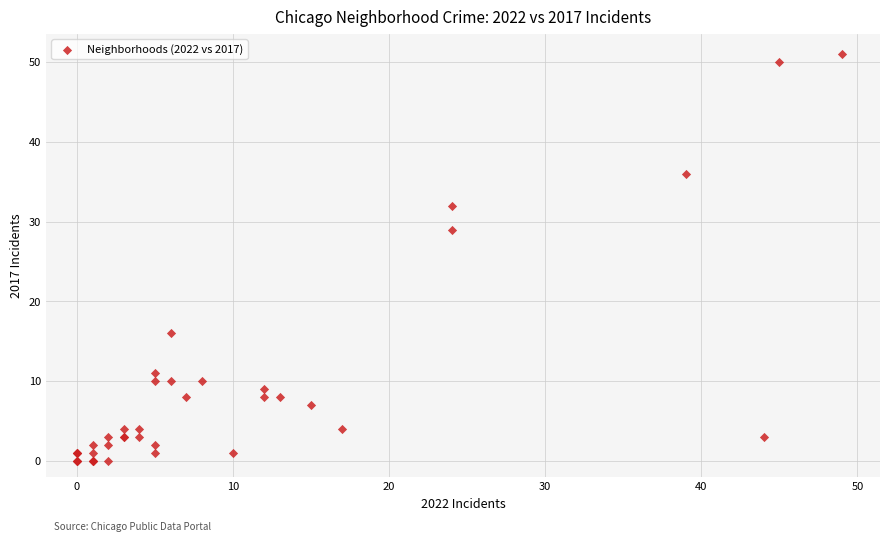

What Y value in the scatter plot is closest to 25?

29